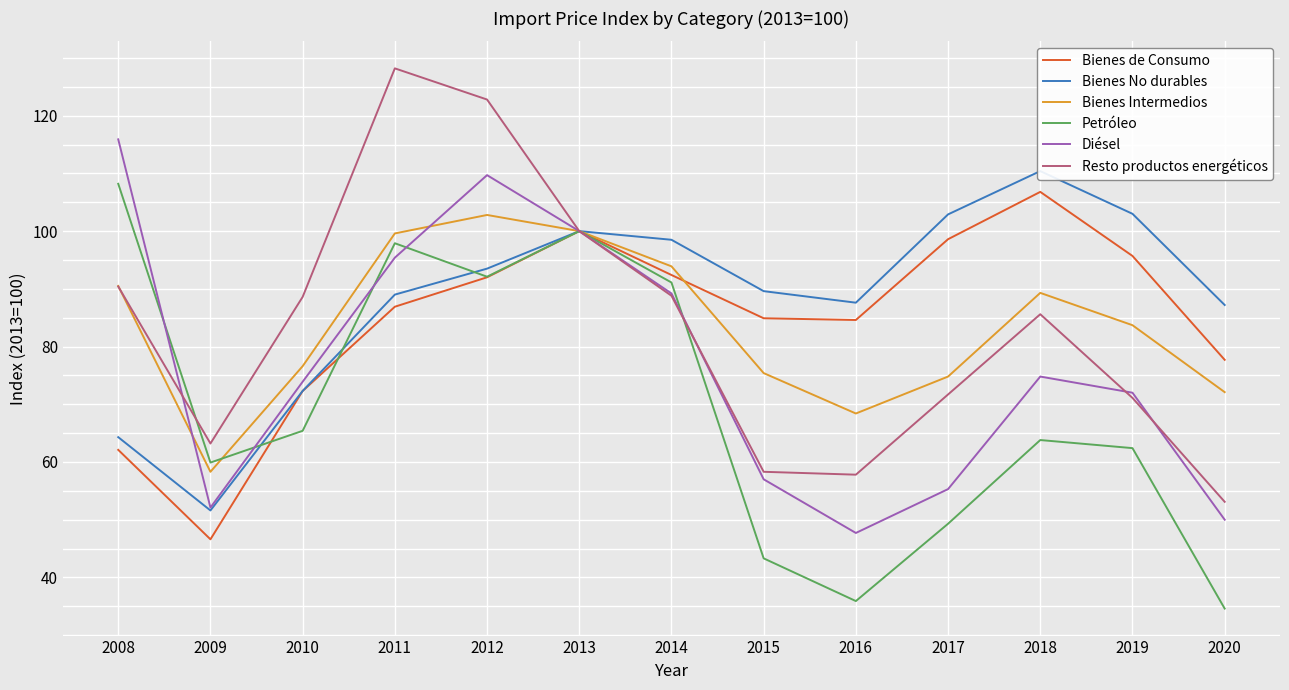

Which series changed the most between 2014 and 2018?

Petróleo